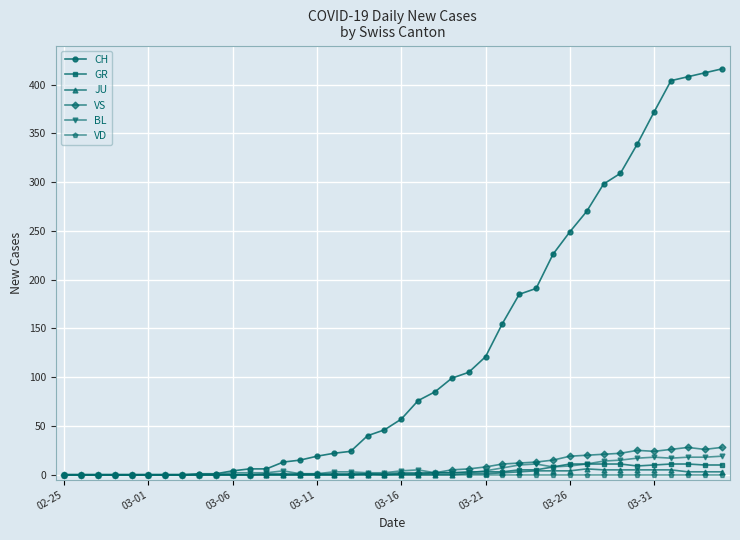

What is the value of the CH point at the 33rd from the left?

298